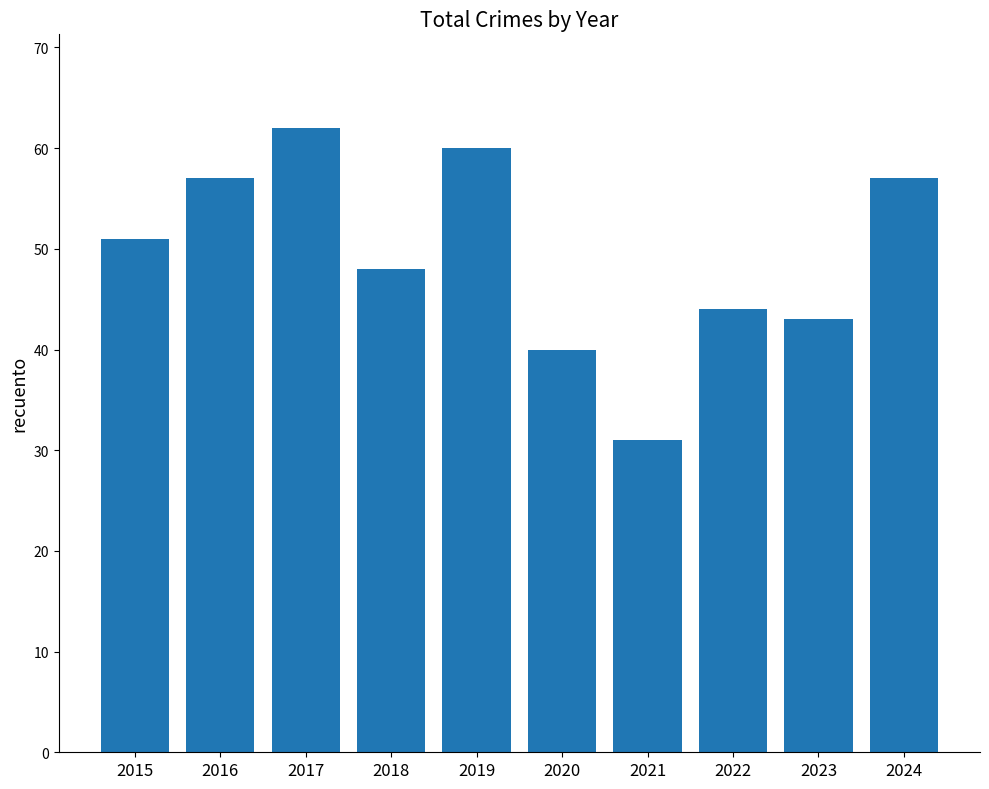

The value at 2015 is 71. True or false?

False